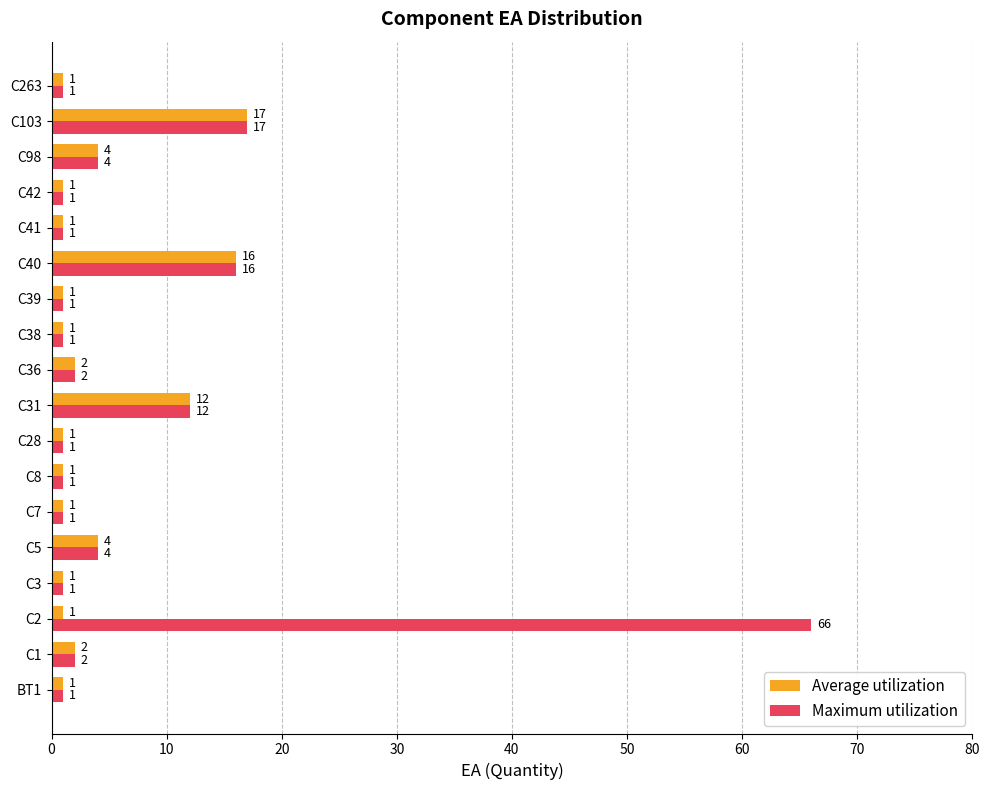

What are all the series names shown in the legend?

Average utilization, Maximum utilization